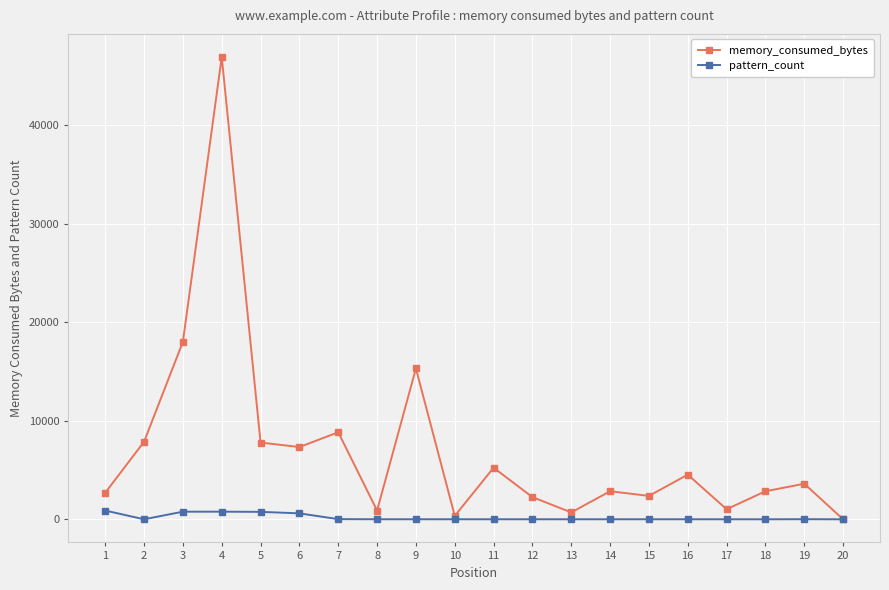

The memory_consumed_bytes series shows 72585 at 4. True or false?

False